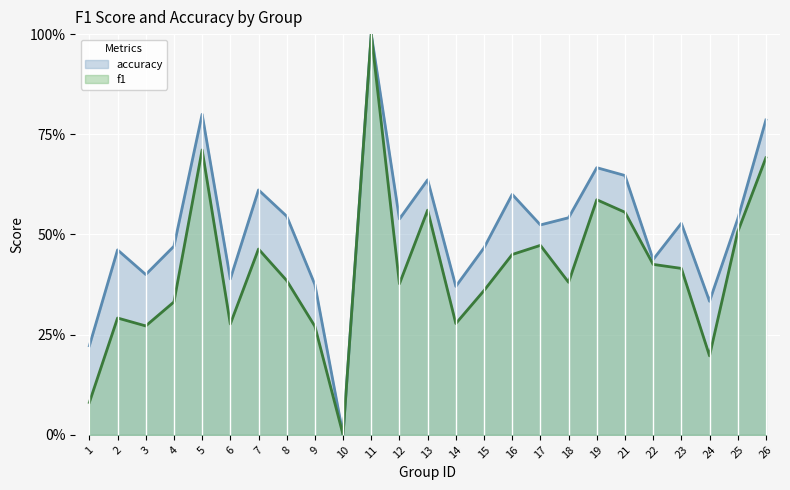

Reading left to right, list all the values displayed in this chart.

f1: 1=0.1	2=0.3	3=0.3	4=0.3	5=0.7	6=0.3	7=0.5	8=0.4	9=0.3	10=0.0	11=1.0	12=0.4	13=0.6	14=0.3	15=0.4	16=0.5	17=0.5	18=0.4	19=0.6	21=0.6	22=0.4	23=0.4	24=0.2	25=0.5	26=0.7
accuracy: 1=0.2	2=0.5	3=0.4	4=0.5	5=0.8	6=0.4	7=0.6	8=0.5	9=0.4	10=0.0	11=1.0	12=0.5	13=0.6	14=0.4	15=0.5	16=0.6	17=0.5	18=0.5	19=0.7	21=0.6	22=0.4	23=0.5	24=0.3	25=0.5	26=0.8